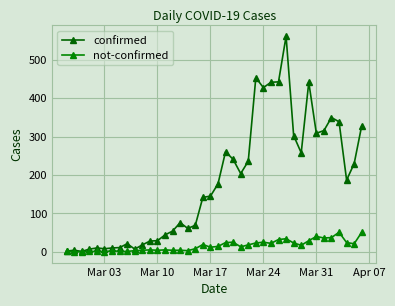

How many data points in confirmed are less than 177?

20